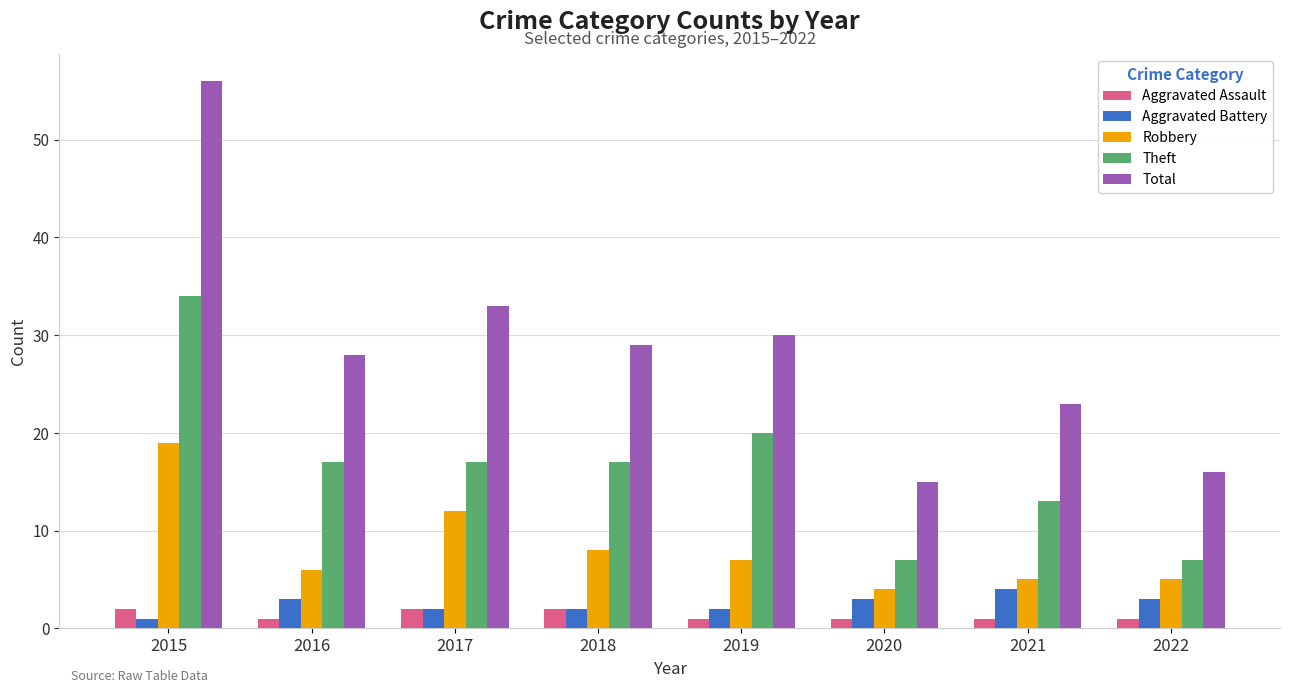

What is the difference between the Theft values at 2019 and 2016?

3